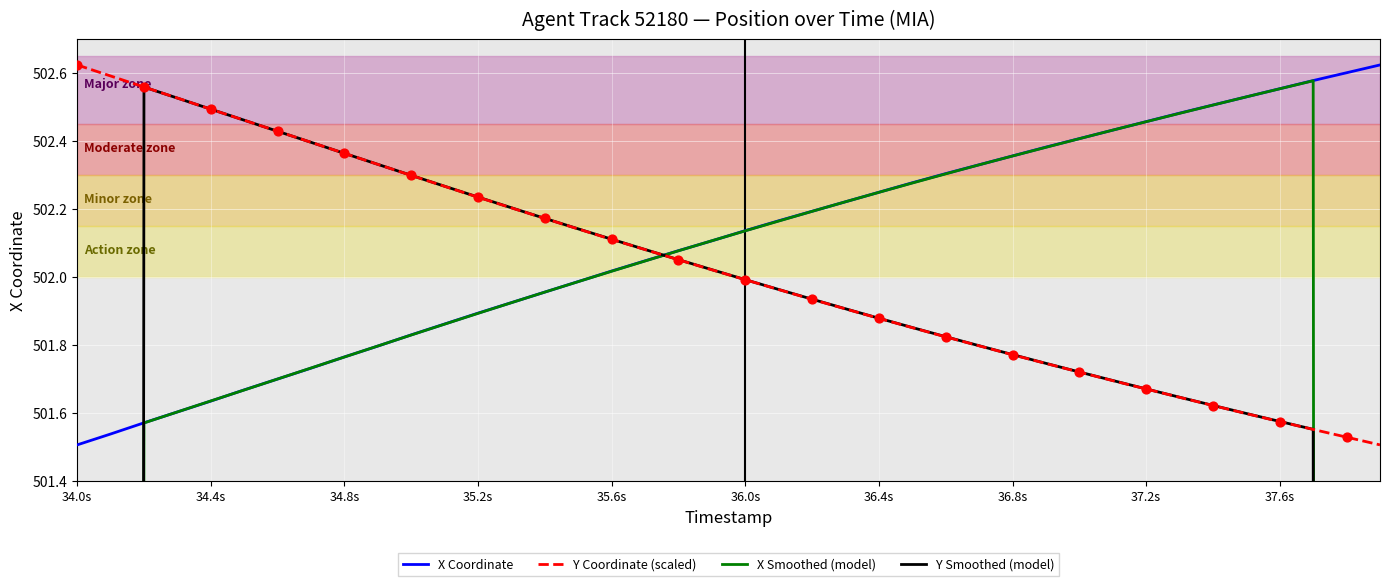

What are all the series names shown in the legend?

X Coordinate, Y Coordinate (scaled), X Smoothed (model), Y Smoothed (model)